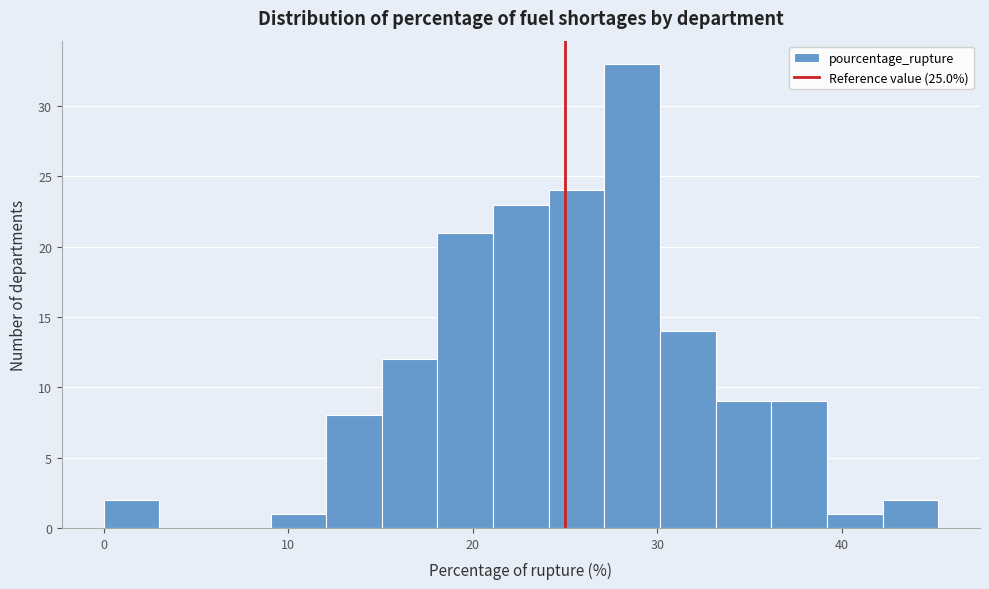

Around what value on the x-axis is the tallest bar? Give the approximate position of its centre, as read against the axis.

29